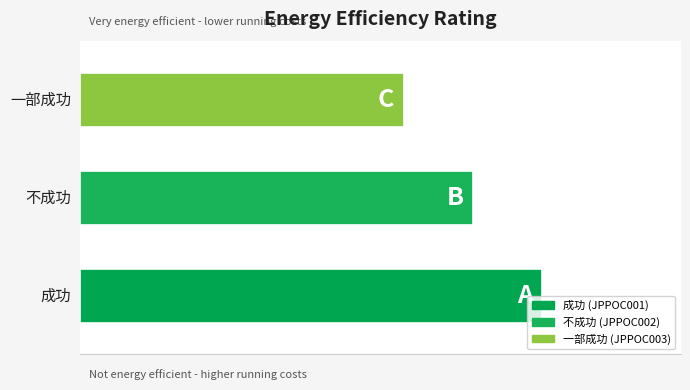

Does the chart contain any negative values?

No